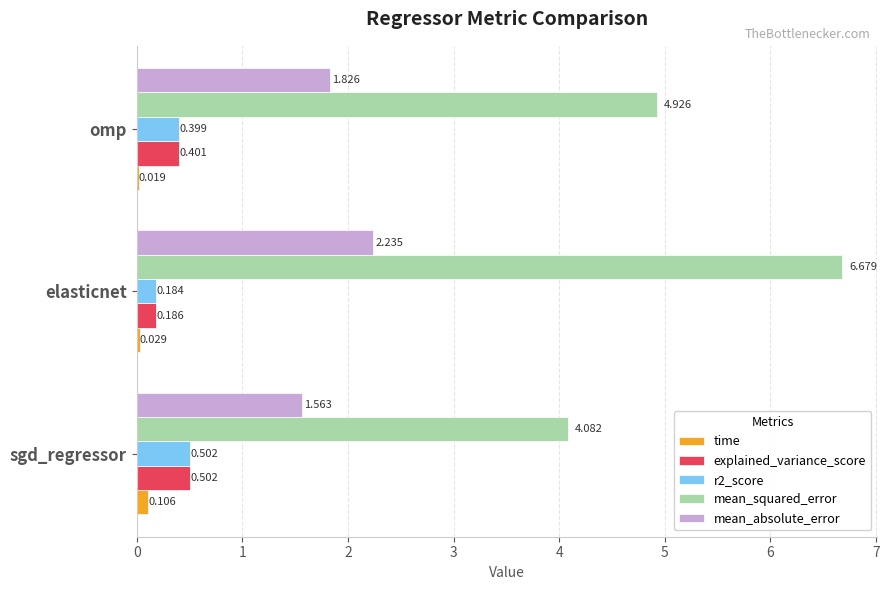

At which category does the chart reach its peak across all series?

elasticnet